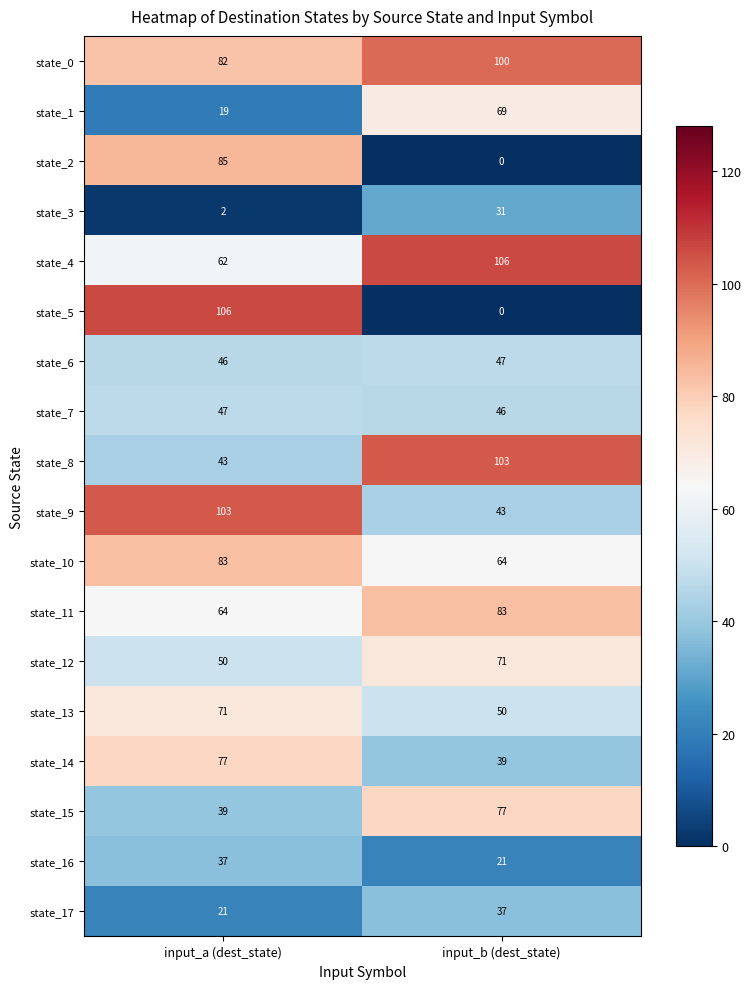

Between input_a (dest_state) and input_b (dest_state), which series saw the biggest shift?

state_5